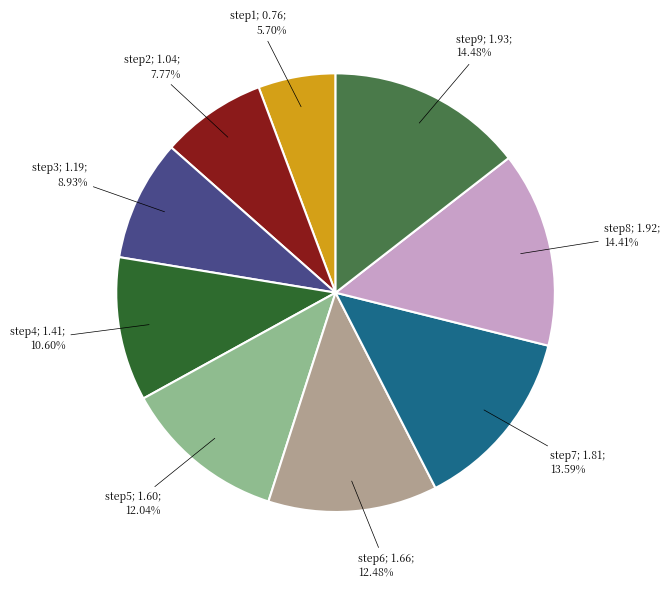

Does any single category account for the majority?

No